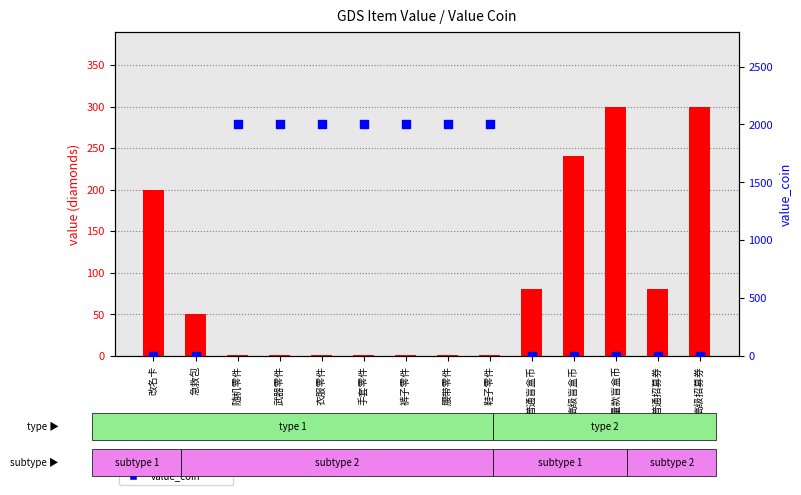

What is the total value across all series at 高级盲盒币?

240